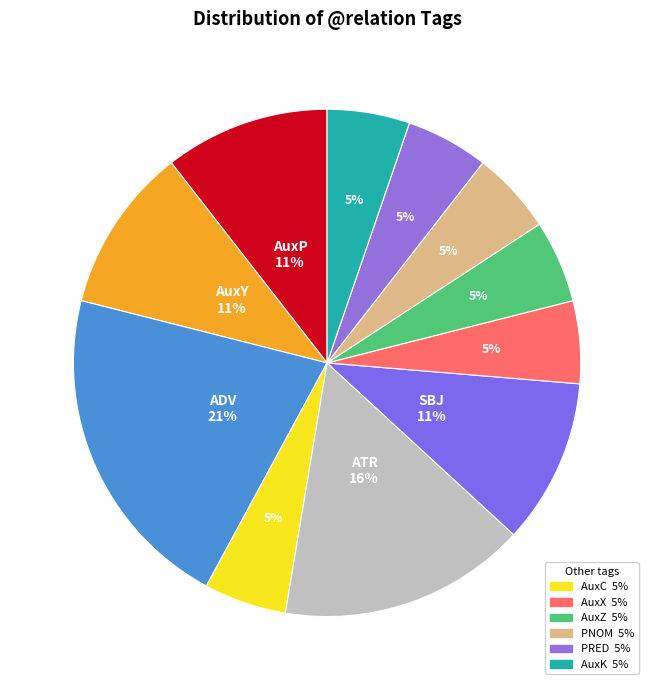

Which slice is the smallest?

AuxC